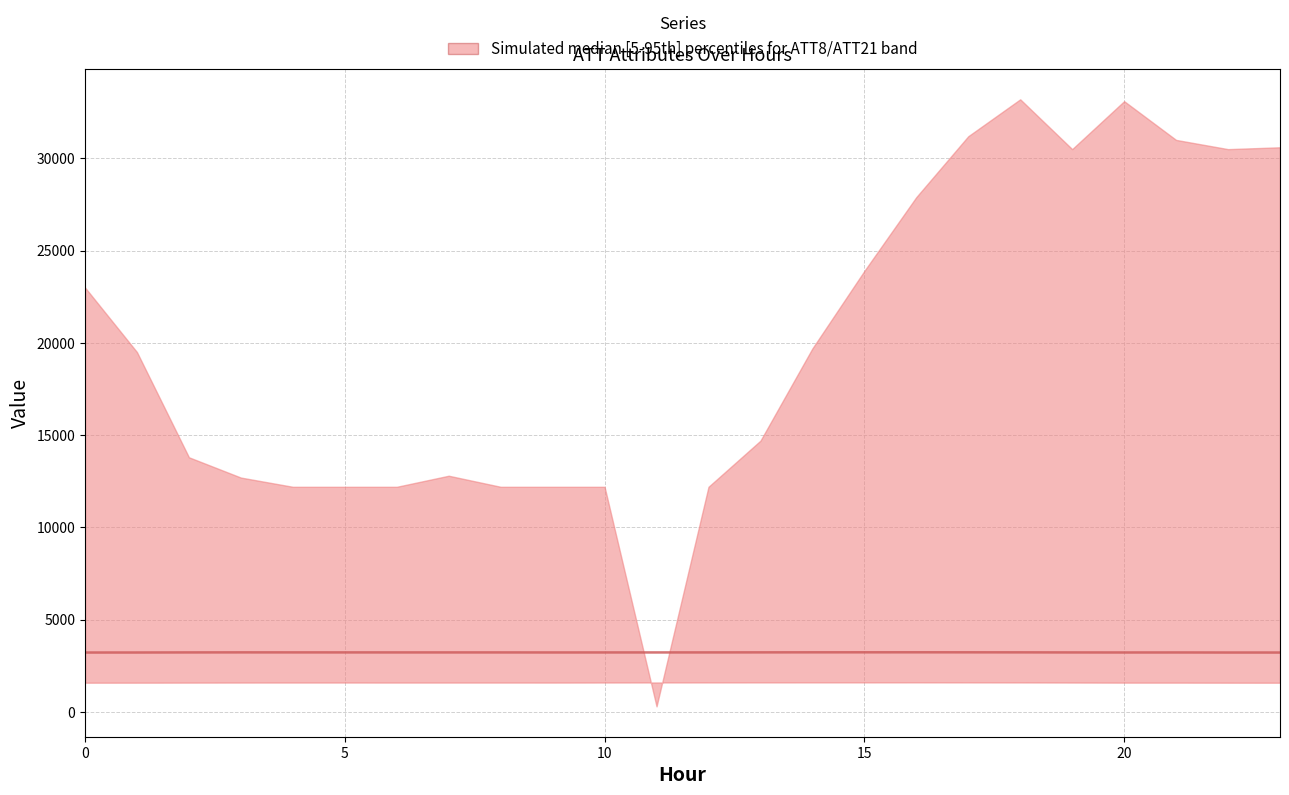

How many distinct data groups are displayed?

1